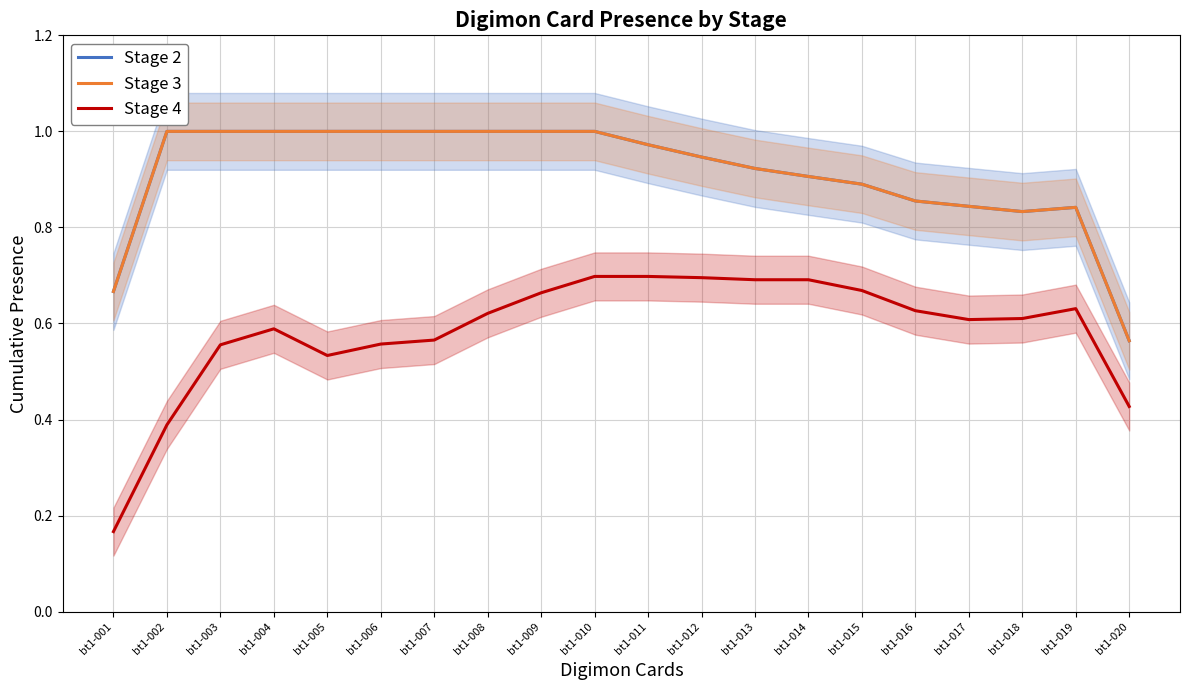

Where is the first local maximum for Stage 4?

bt1-004